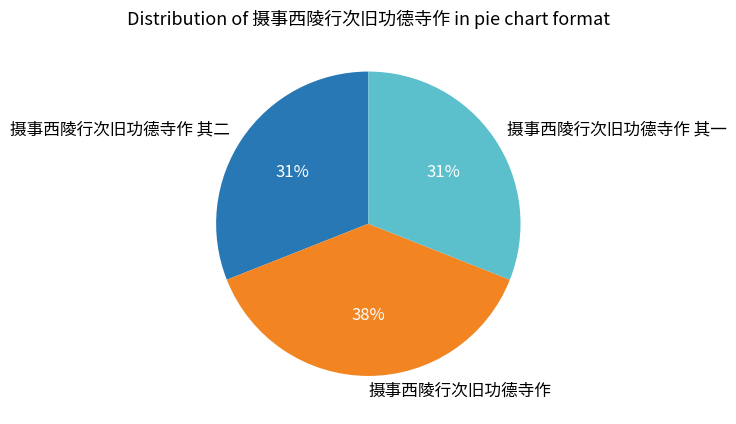

The 摄事西陵行次旧功德寺作 其一 slice represents 39% of the pie. True or false?

False